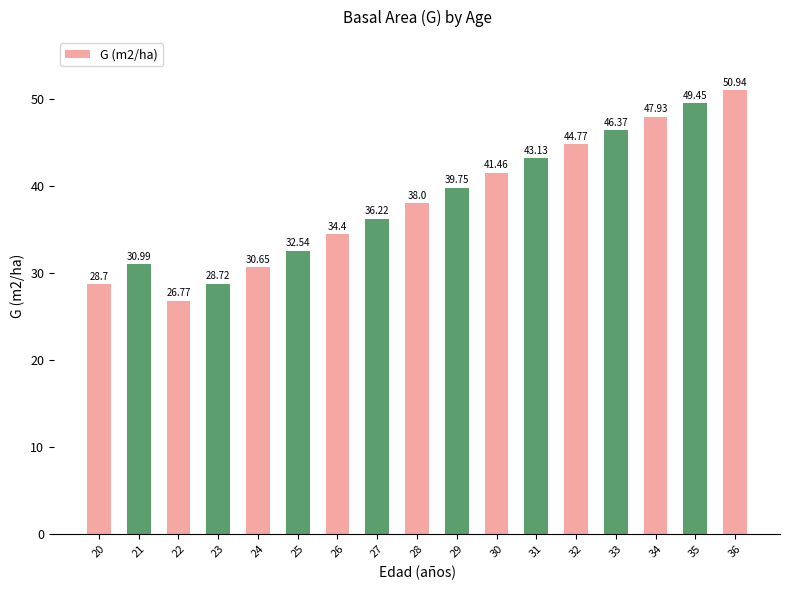

What is the ratio of the value at 31 to the value at 36?

0.8